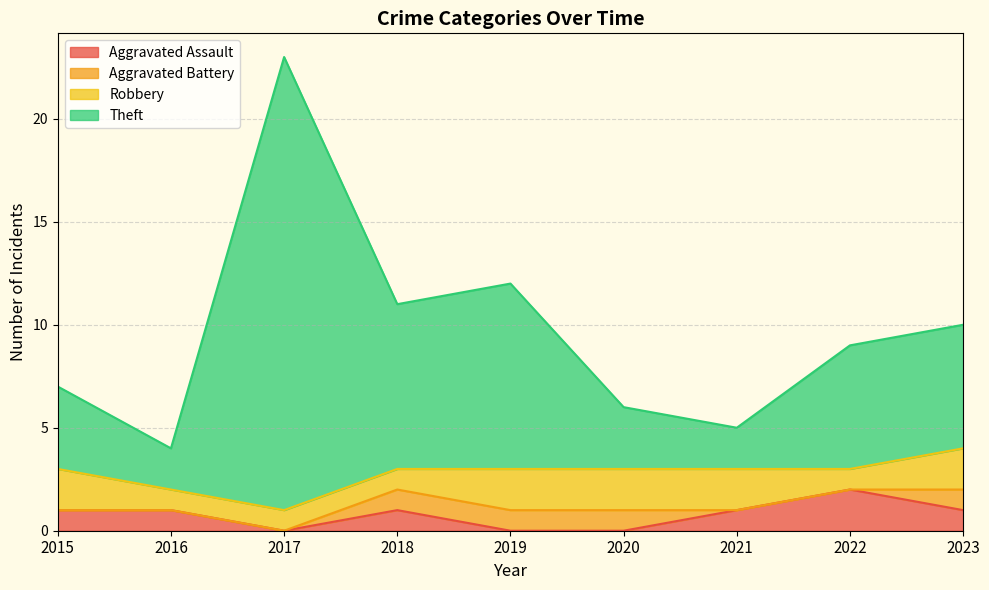

What is the total value across all series at 2019?

12